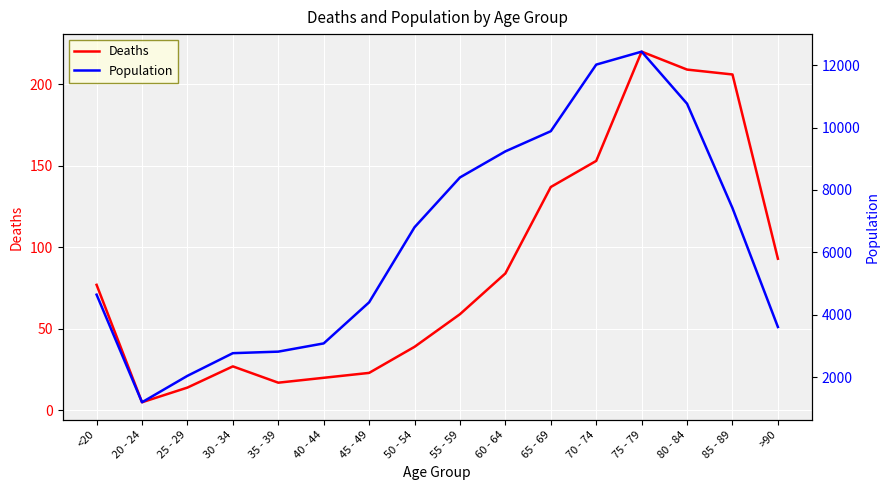

What is the value of the Deaths point at the 10th from the left?

84